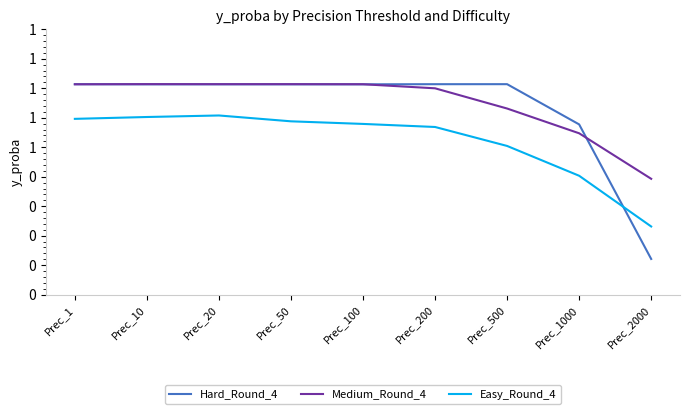

What are all the series names shown in the legend?

Hard_Round_4, Medium_Round_4, Easy_Round_4